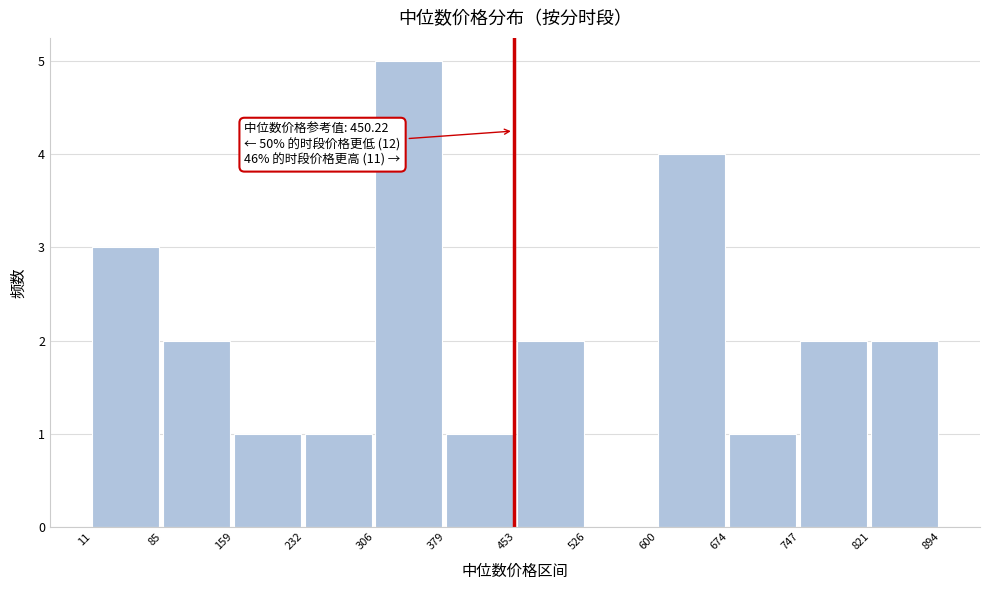

Which range on the x-axis has the tallest bar?

306 to 379